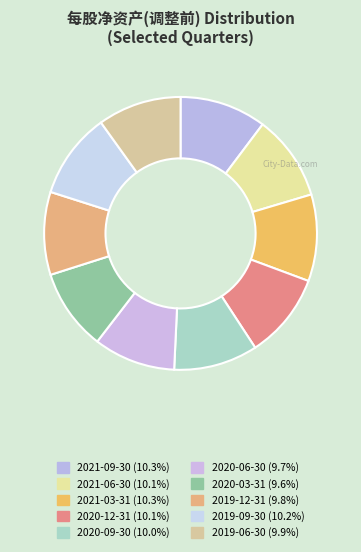

Count the number of slices in the pie.

10